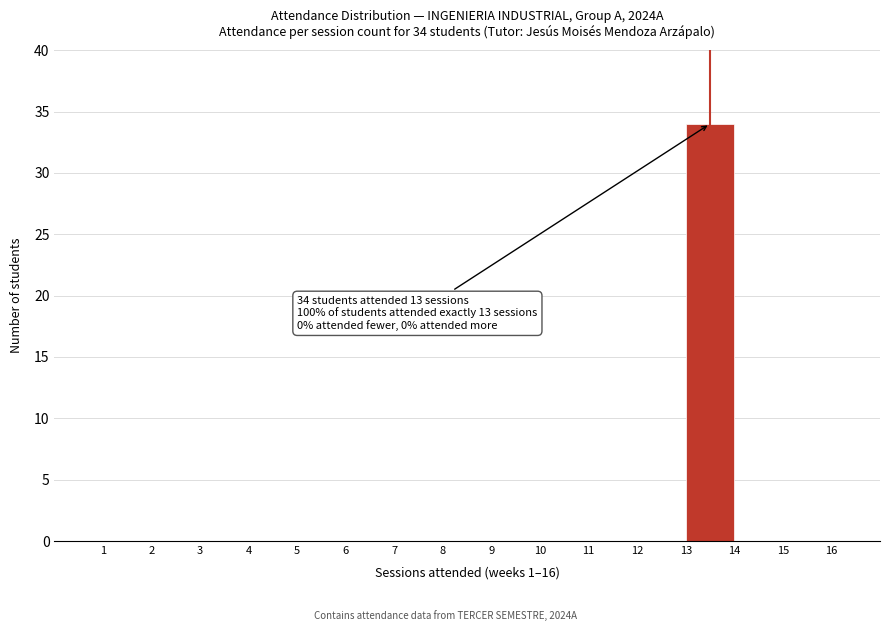

Which range on the x-axis has the tallest bar?

13 to 14